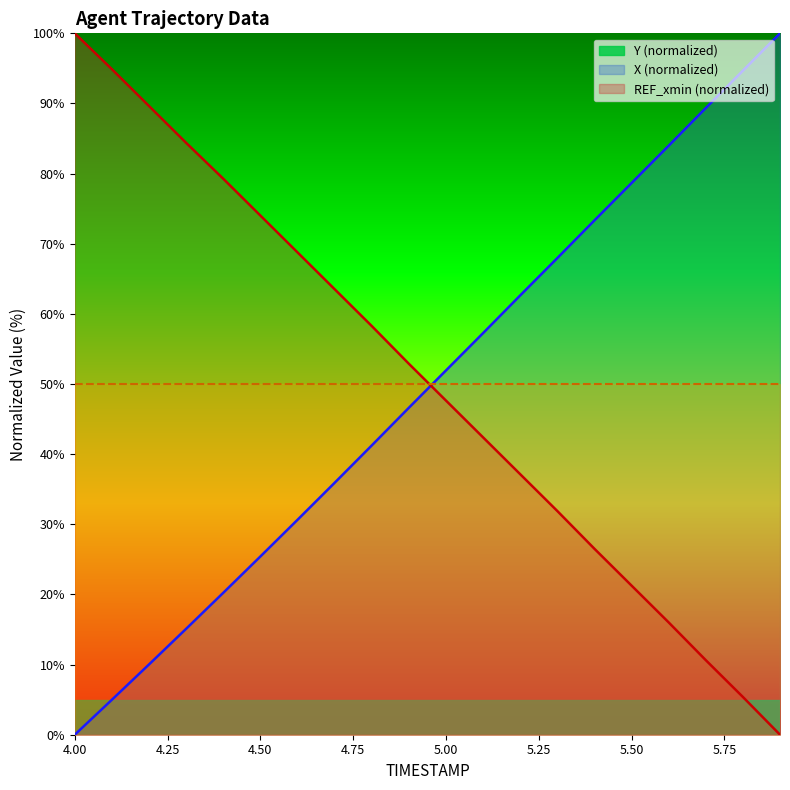

What position from the left is 5.2?

13